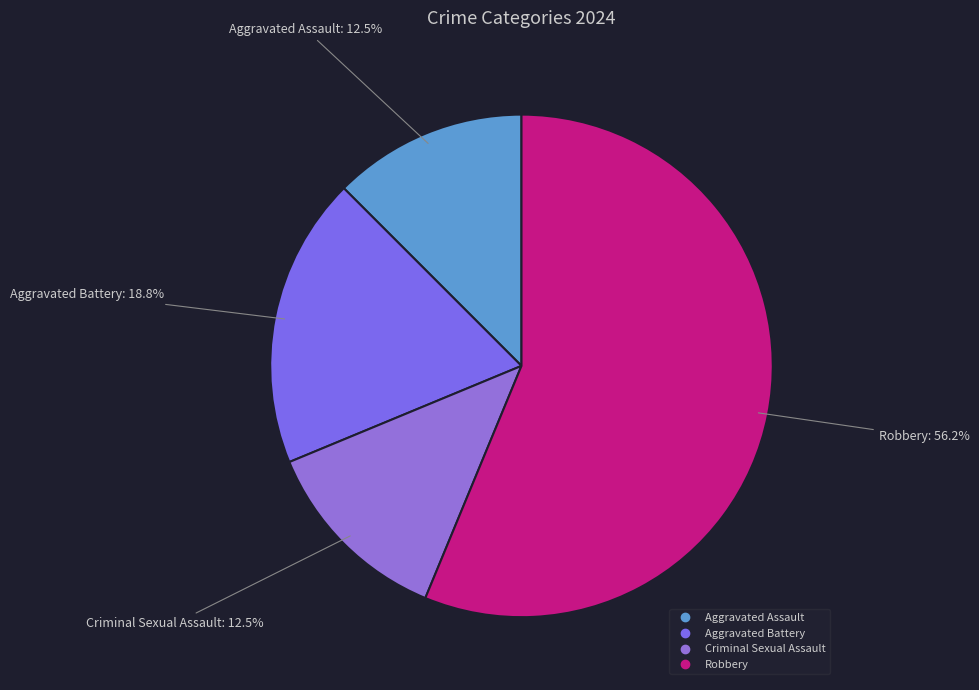

Is it true that Aggravated Battery is 19% of the pie?

True